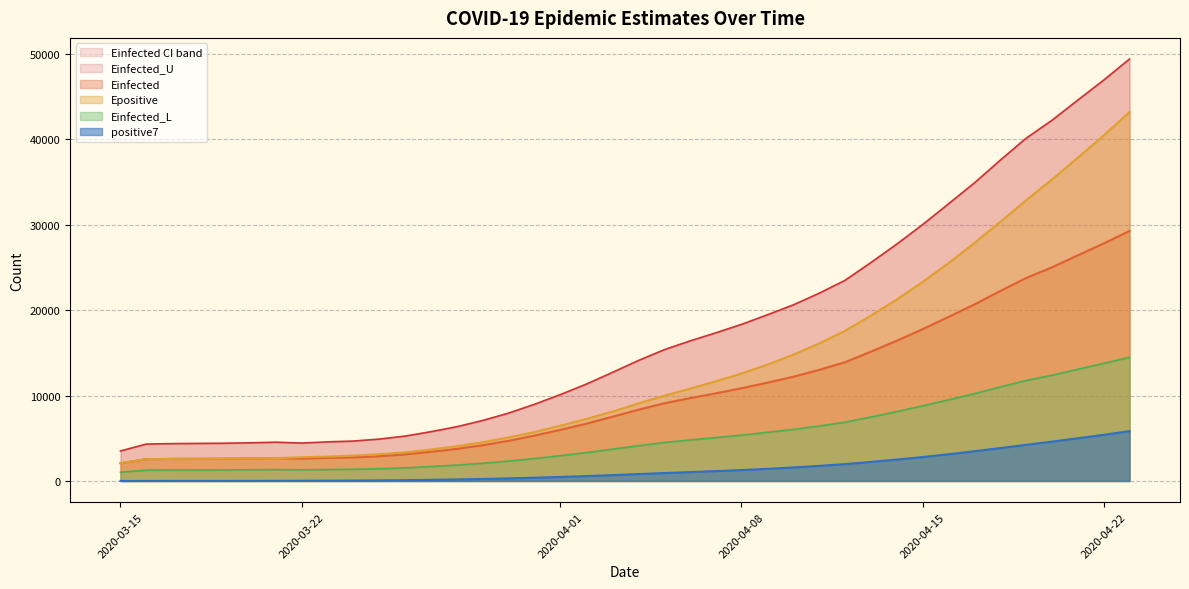

What is the maximum value for Epositive?

43163.3